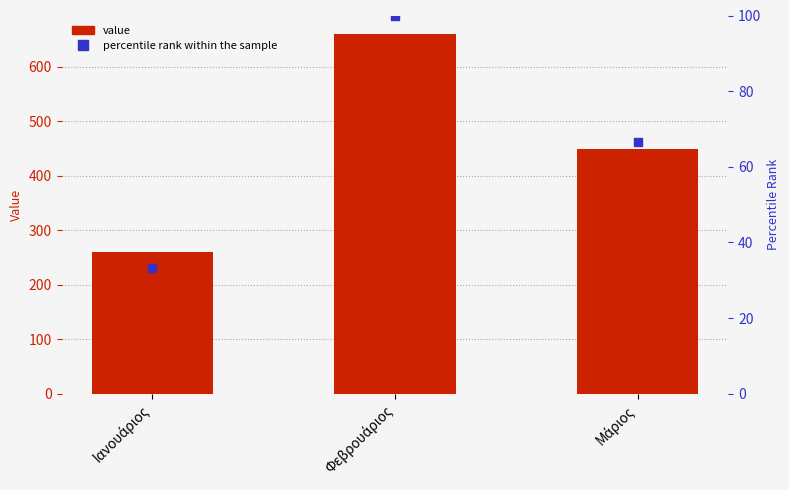

At which category is the sum across all series the highest?

Φεβρουάριος